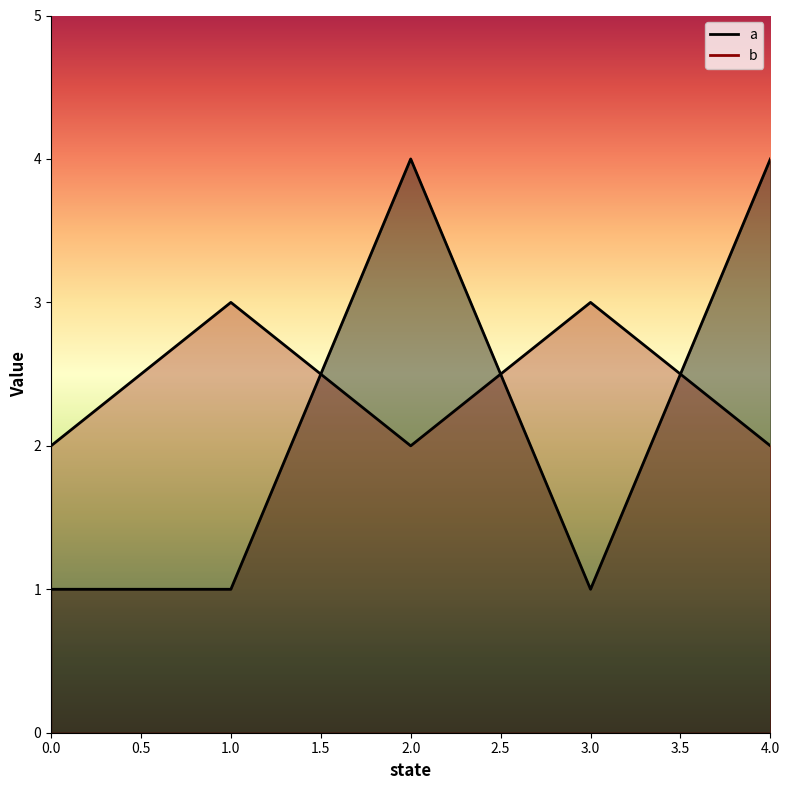

True or false: b and a intersect in this chart.

True